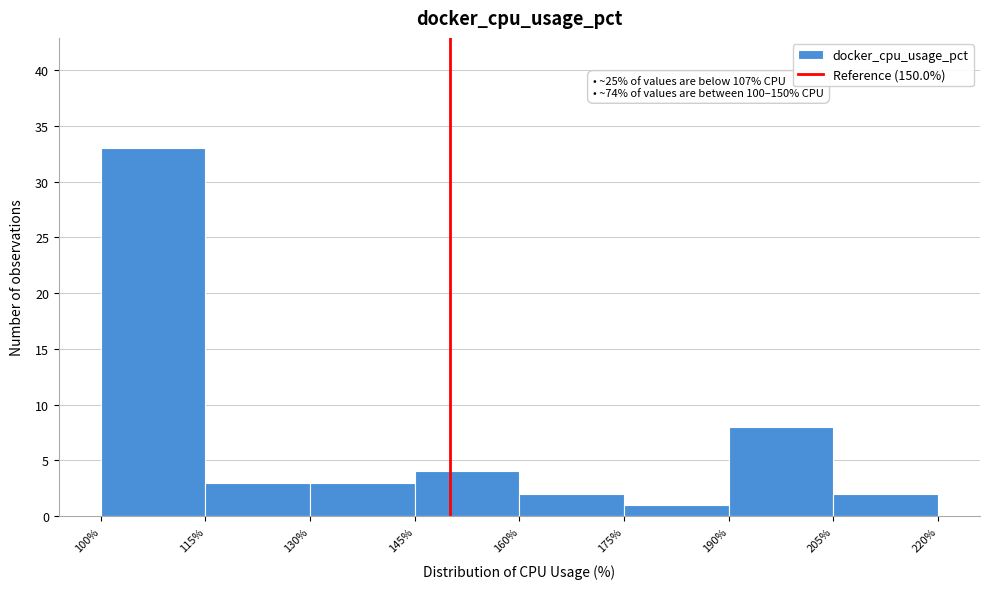

Over which range of the x-axis is the bar tallest?

100% to 115%